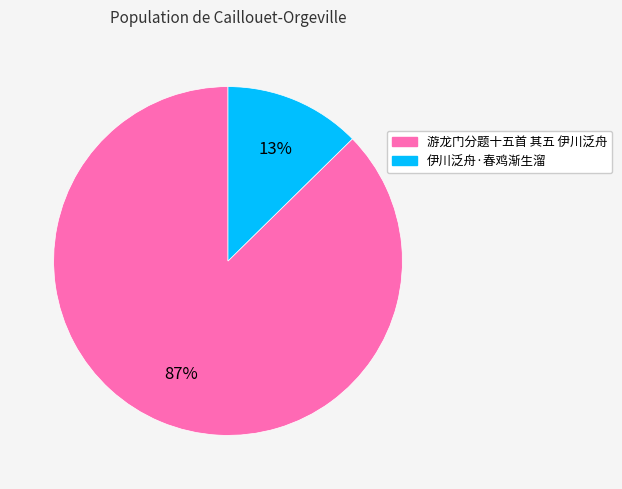

Count the number of slices in the pie.

2